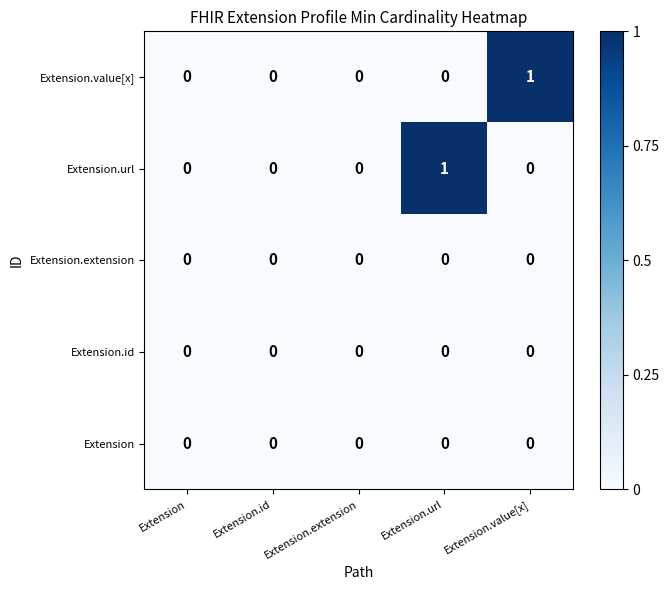

Which series changed the most between Extension and Extension.url?

Extension.url